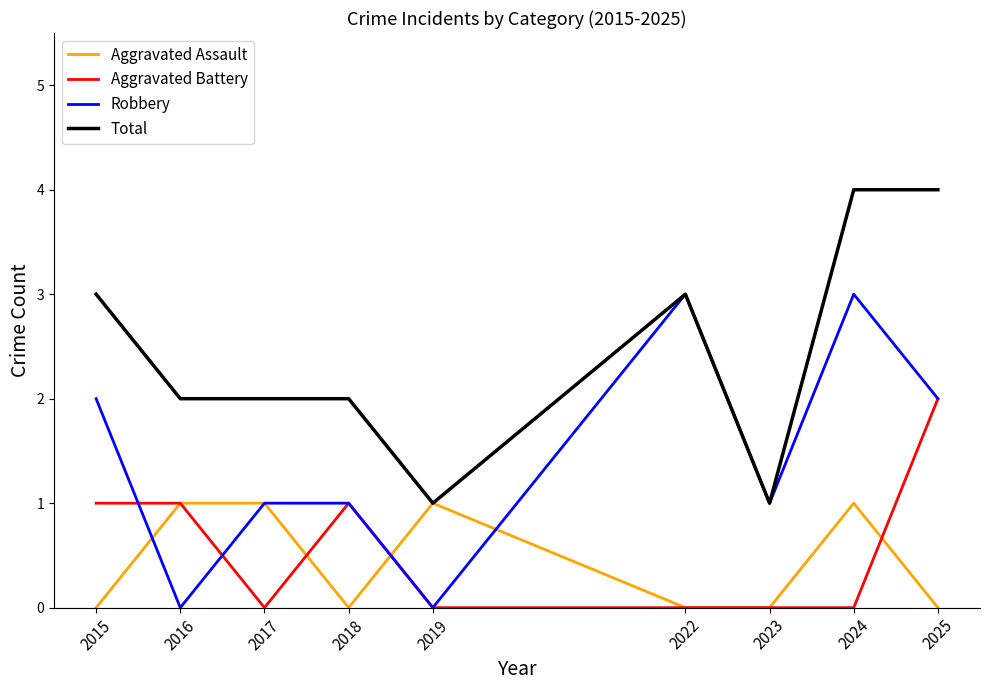

Is it true that Robbery equals 1 at 2023?

True